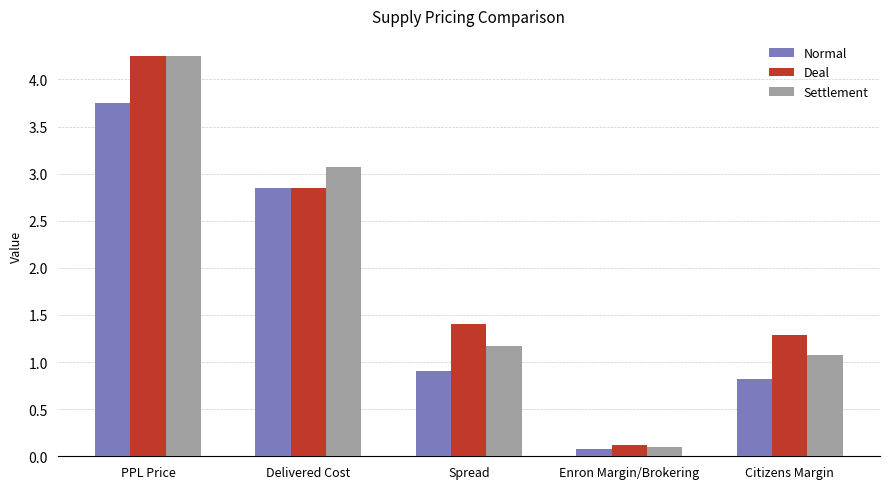

What is the difference between the second highest and minimum values in the Deal series?

2.7